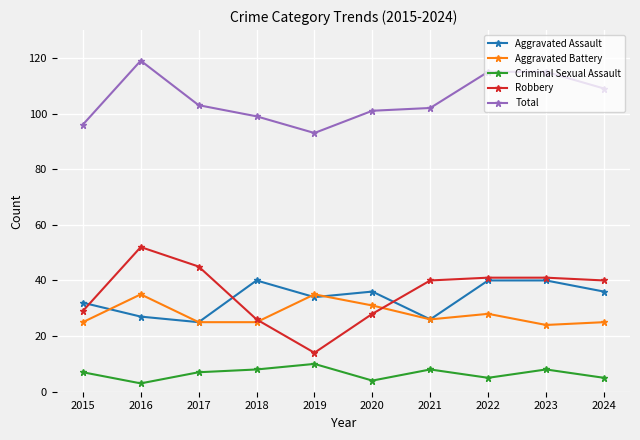

What is the value of the Aggravated Assault point at the 5th from the left?

34